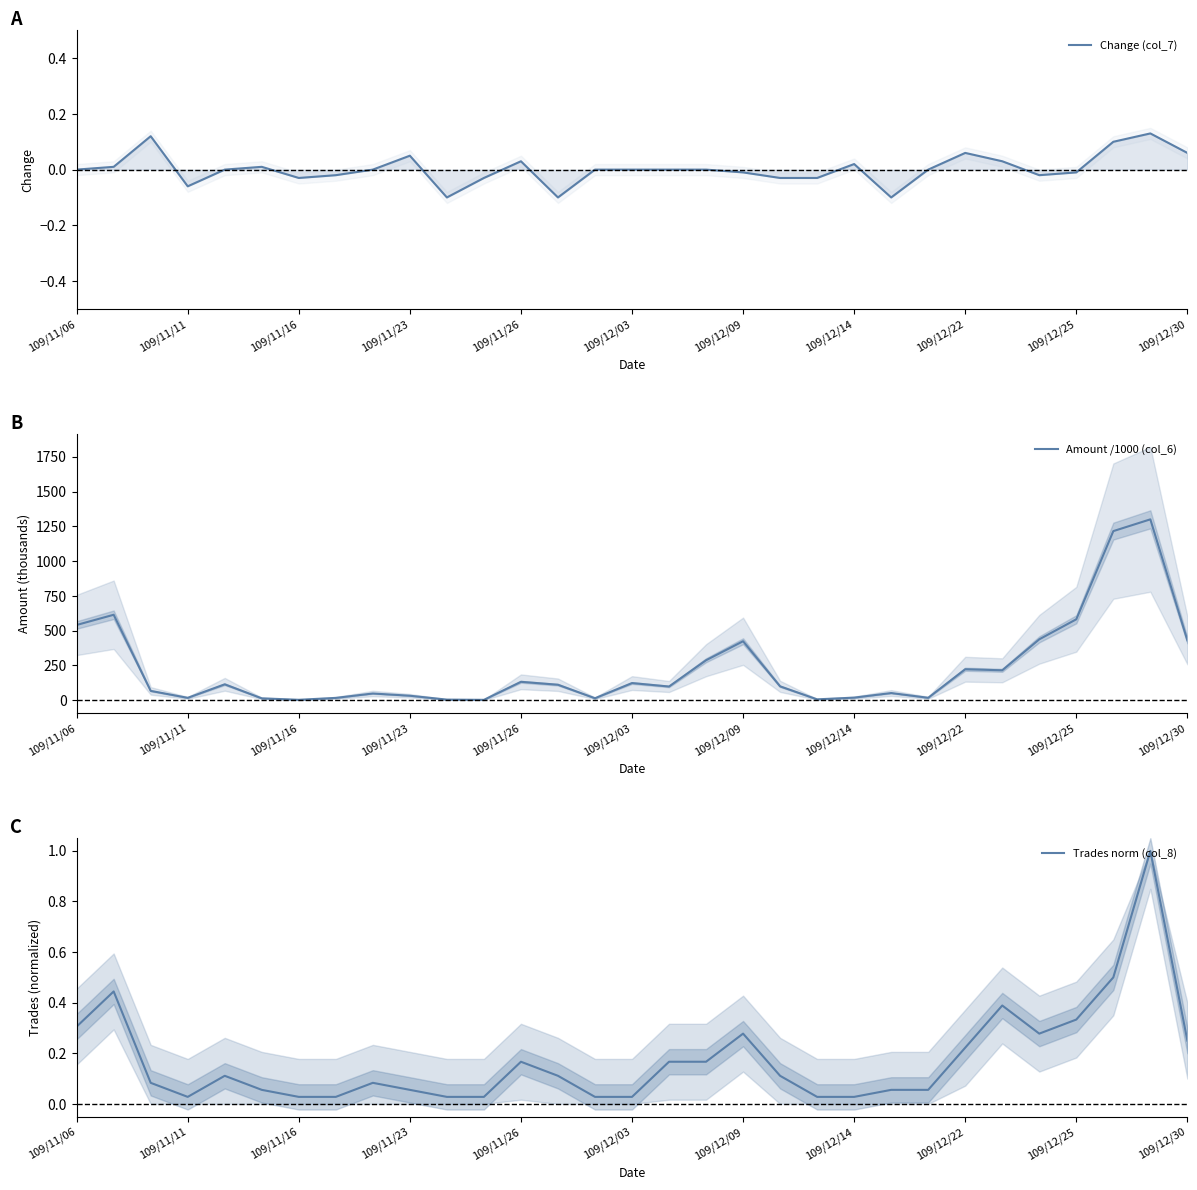

How many lines are shown in the chart?

3